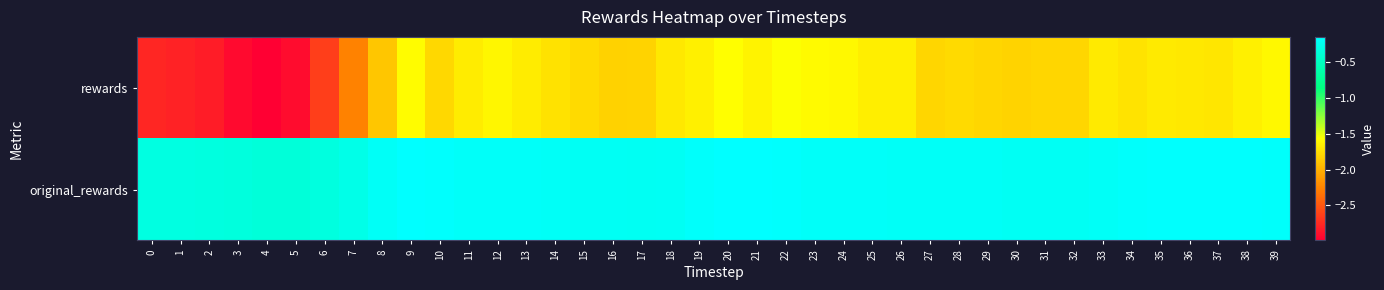

Which label corresponds to the smallest value in the chart?

4